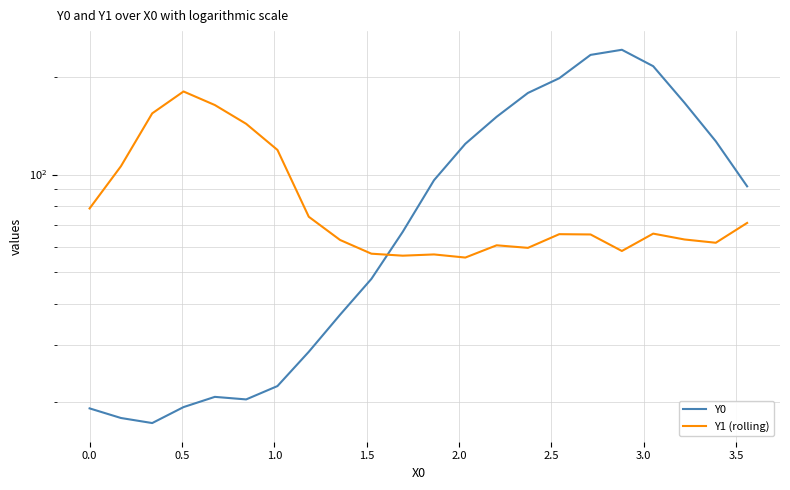

Is this an area chart (filled region under the line)?

No